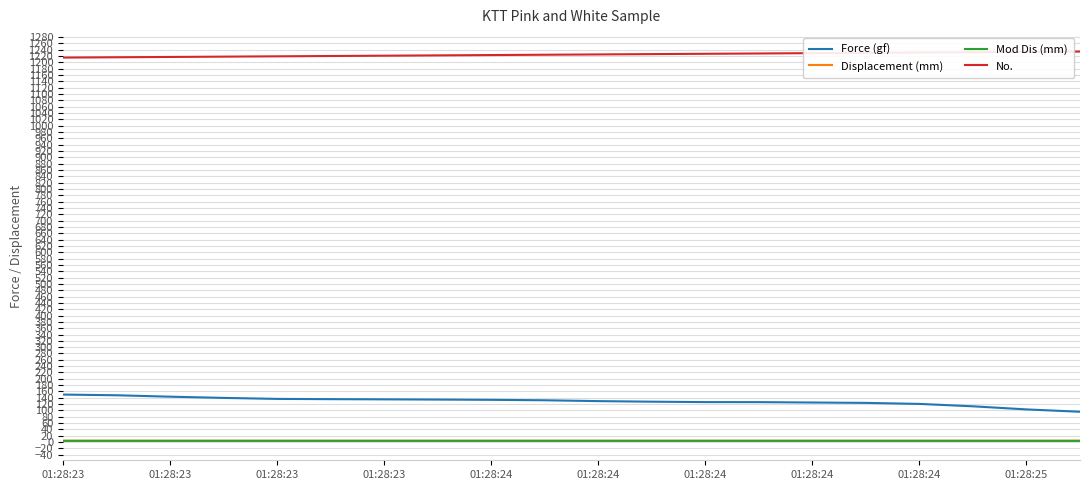

True or false: Force (gf) and Displacement (mm) cross at least once.

False